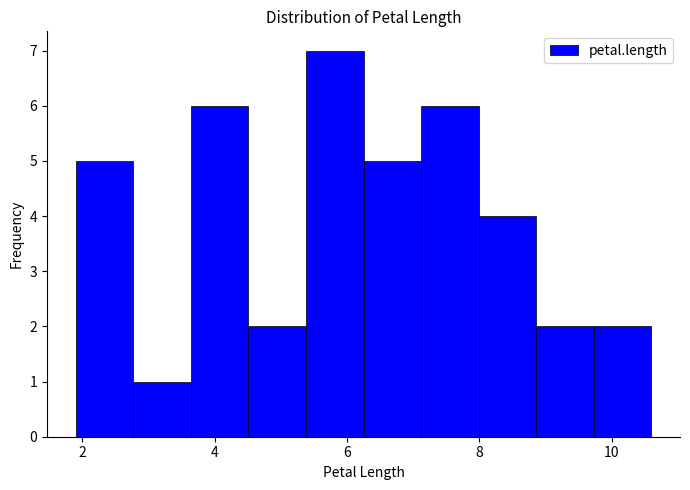

What is the height of the bar covering 9.8 to 10.6 on the x-axis? Neither the bar edges nor the heights are printed on the chart, so give them approximately, as read against the axes.

2